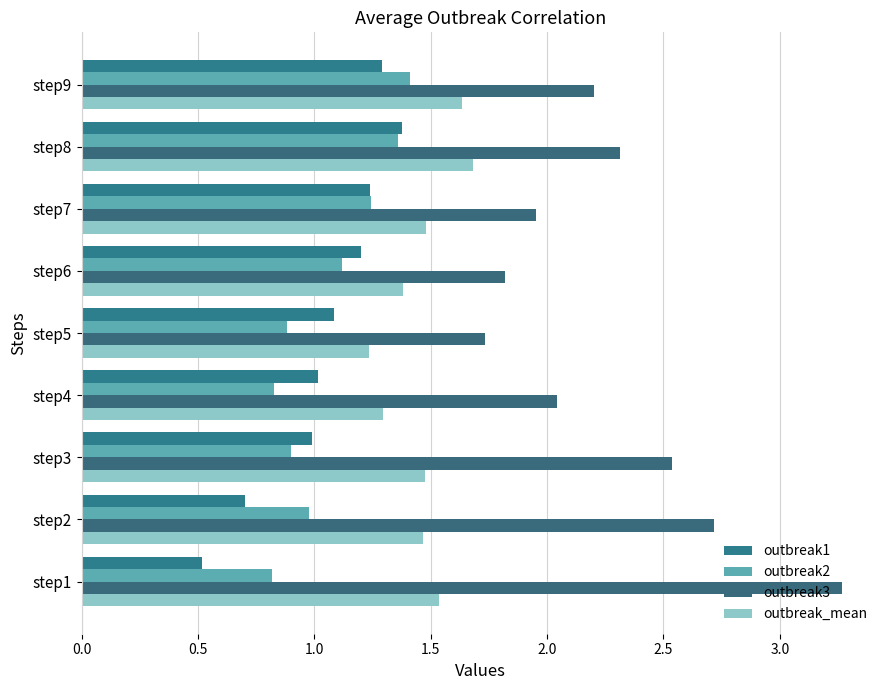

What is the greatest value displayed?

3.3